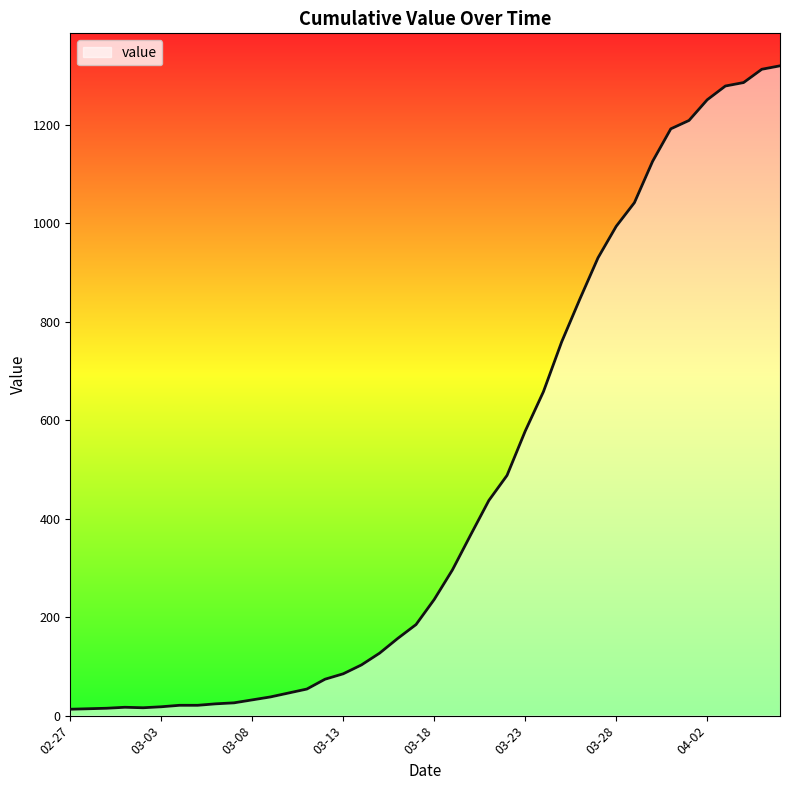

What is the difference between the maximum and second lowest values?

1306